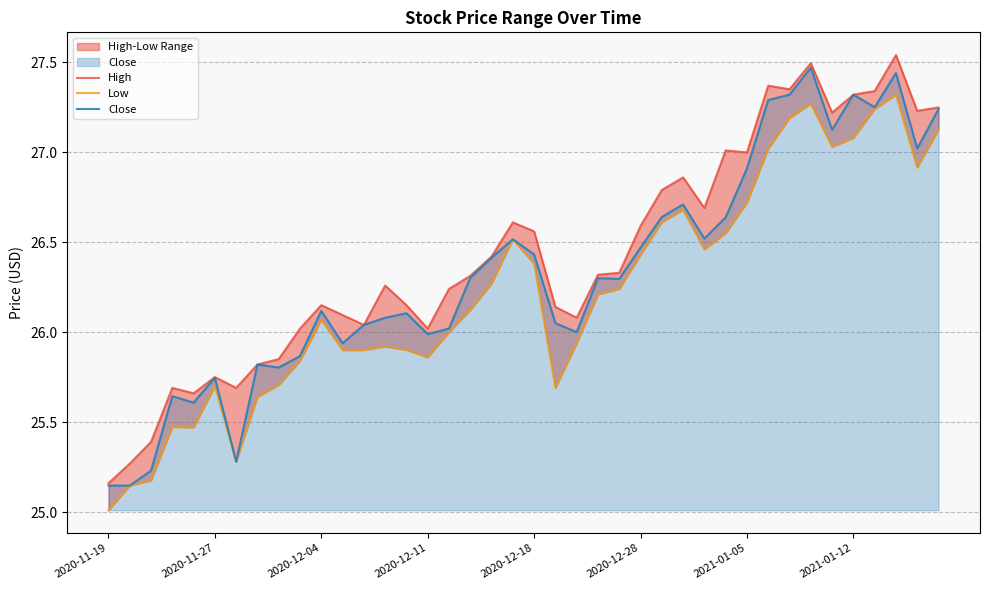

Is it true that Close equals 39.7 at 2020-11-27?

False